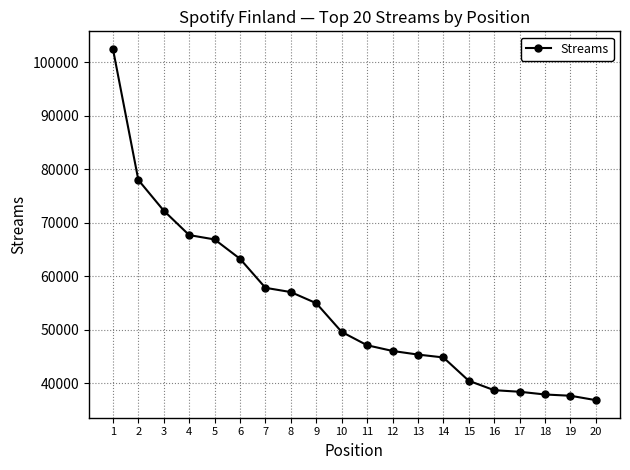

What is the ratio of the value at 11 to the value at 18?

1.2